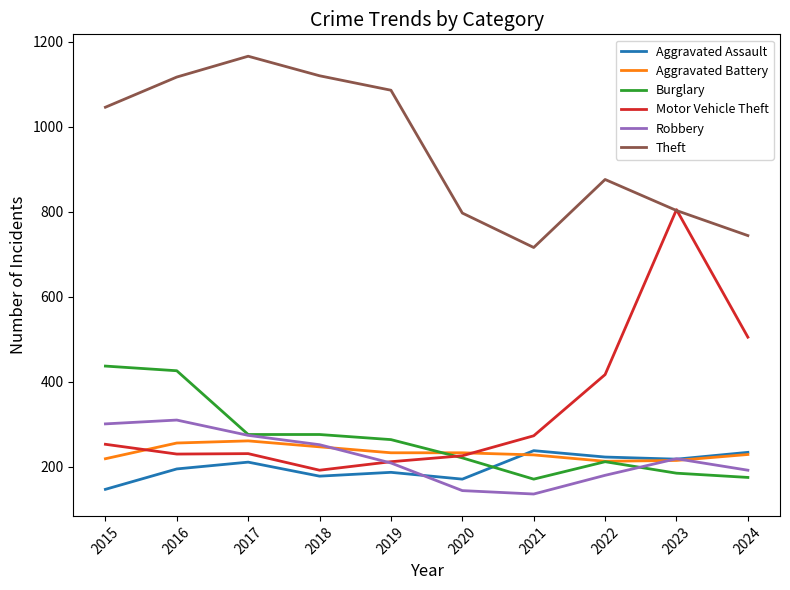

True or false: Theft and Robbery intersect in this chart.

False